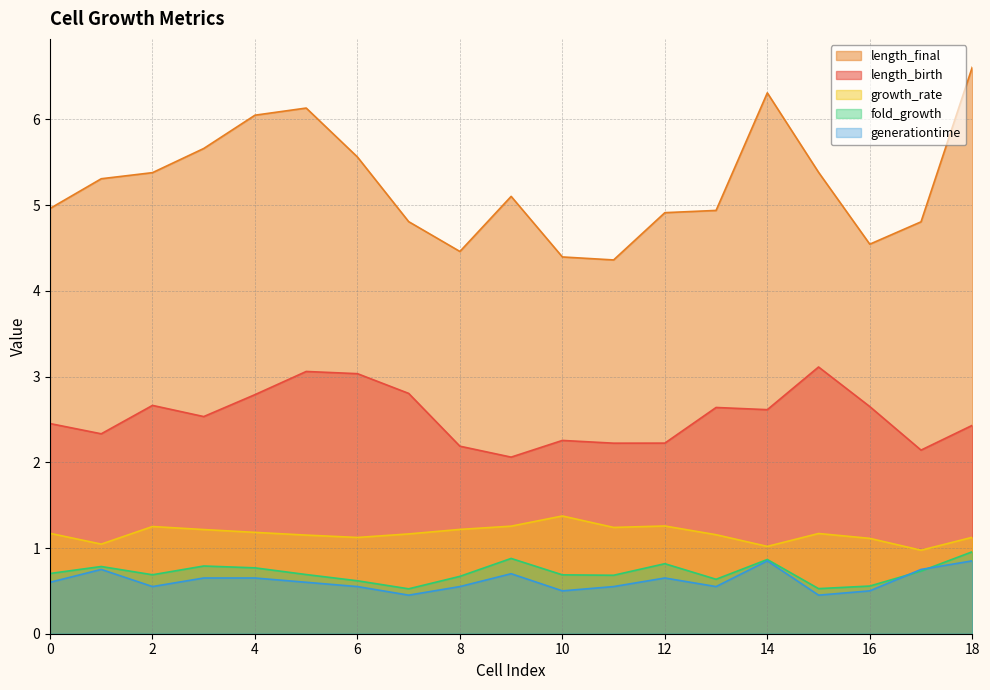

The value of fold_growth at 13 is 0.6. True or false?

True